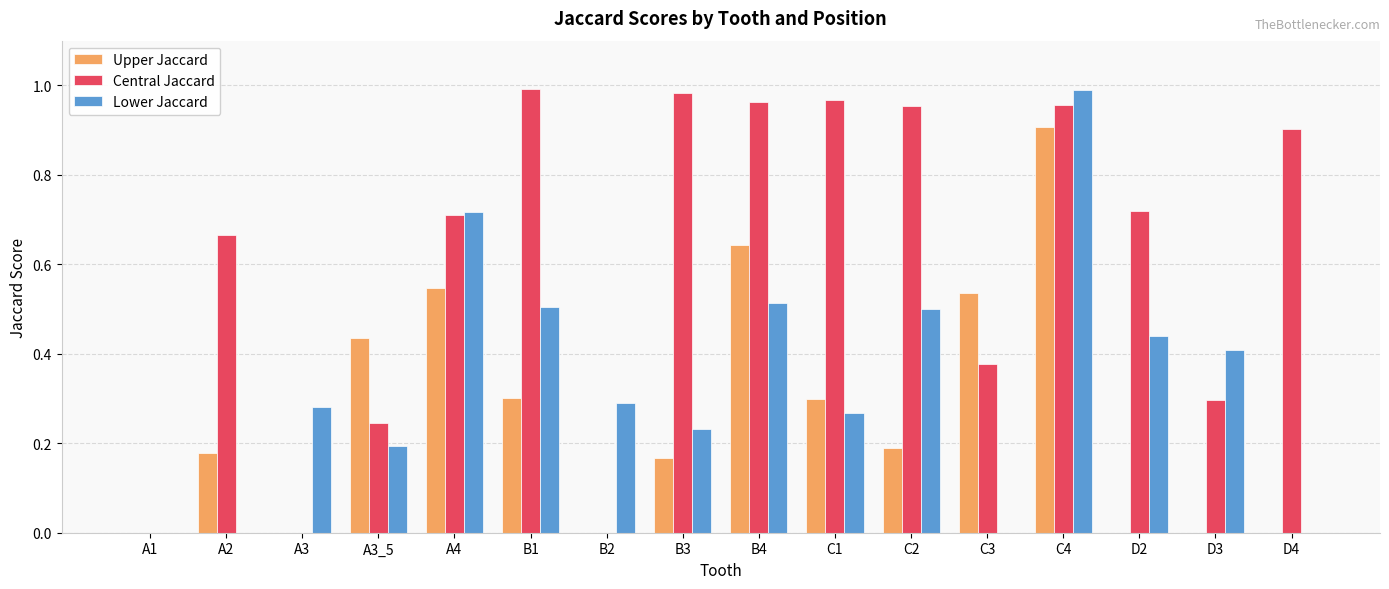

At which category is the sum across all series the highest?

C4